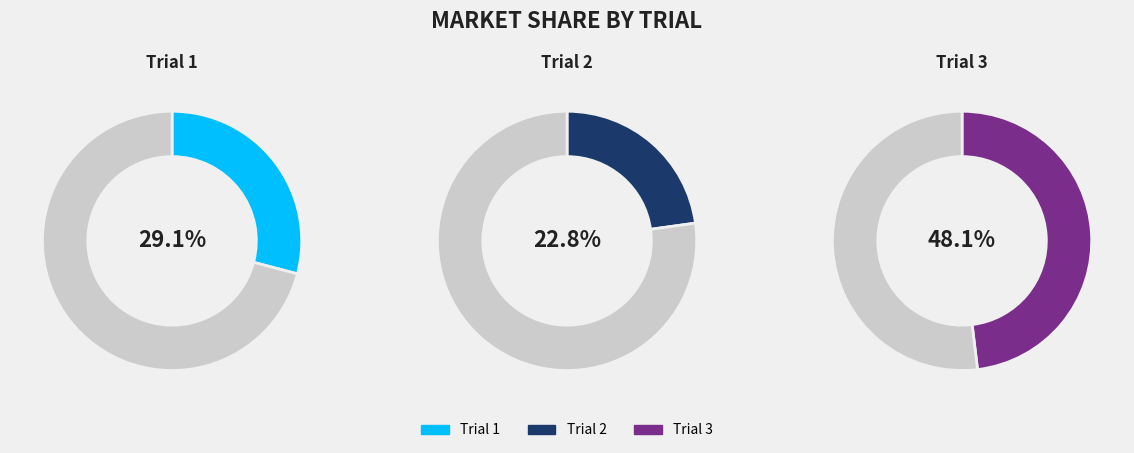

What percentage is the Trial 3 slice, to the nearest percent?

48%